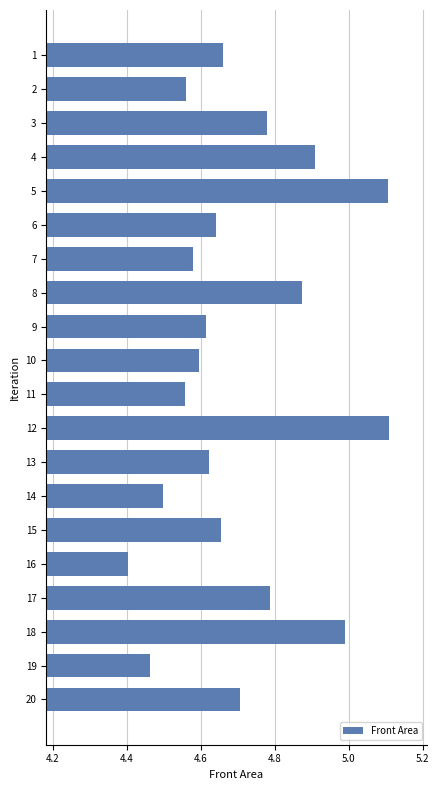

Between 19 and 4, which is larger?

4